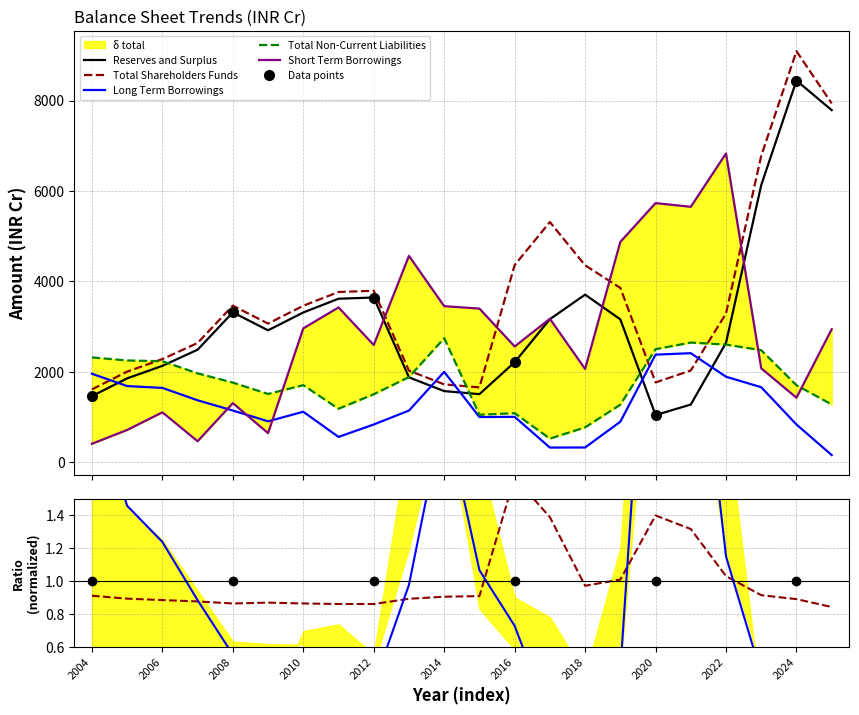

Which has a higher value, 2013 or 2015?

2013